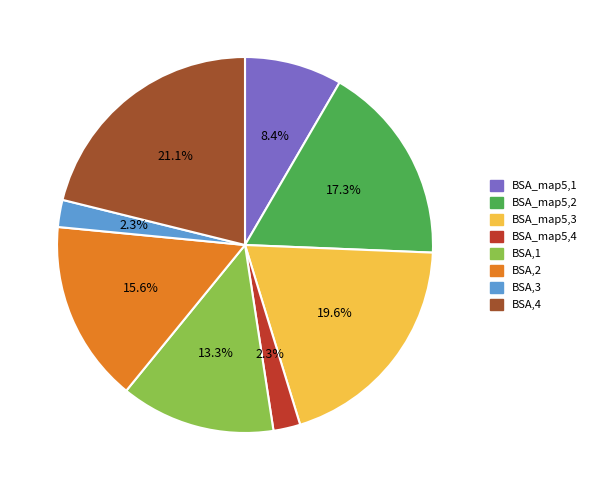

Approximately how many times larger is the value at BSA_map5,1 compared to BSA,4?

0.4